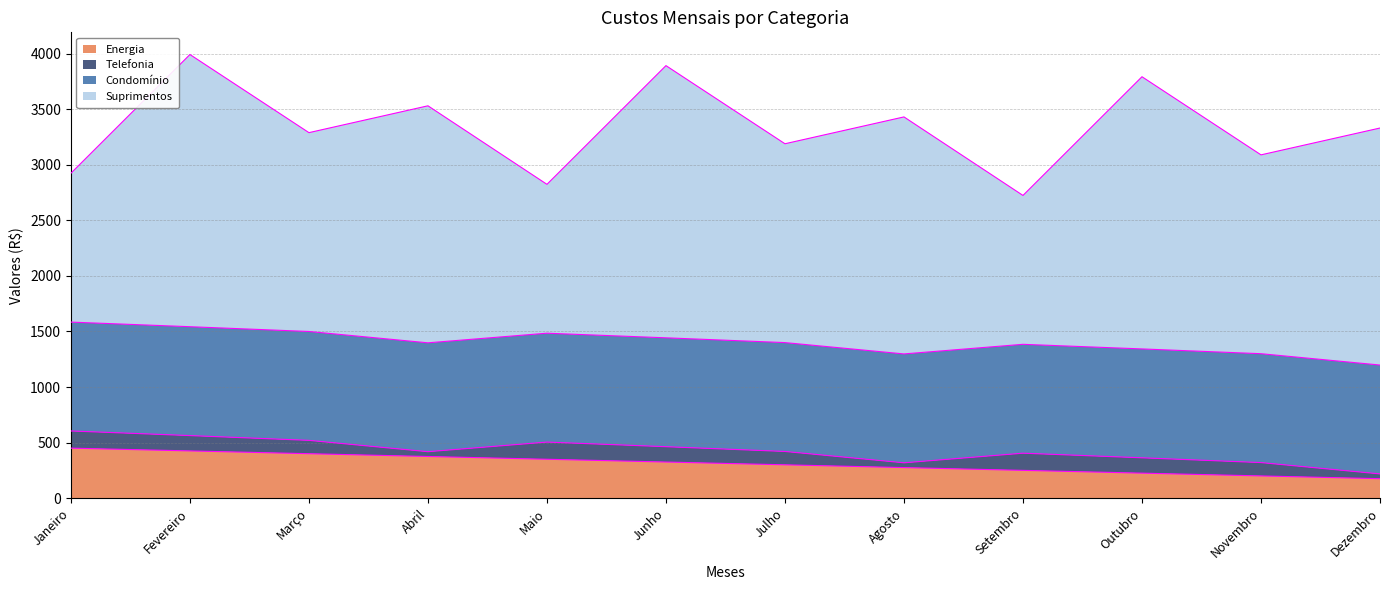

Reading left to right, extract all data points from this chart.

Energia: 450.0	425.0	400.0	375.0	350.0	325.0	300.0	275.0	250.0	225.0	200.0	175.0
Telefonia: 154.5	138.0	120.0	43.0	154.5	138.0	120.0	43.0	154.5	138.0	120.0	43.0
Condomínio: 980.0	980.0	980.0	980.0	980.0	980.0	980.0	980.0	980.0	980.0	980.0	980.0
Suprimentos: 1340.0	2450.0	1789.8	2133.3	1340.0	2450.0	1789.8	2133.3	1340.0	2450.0	1789.8	2133.3